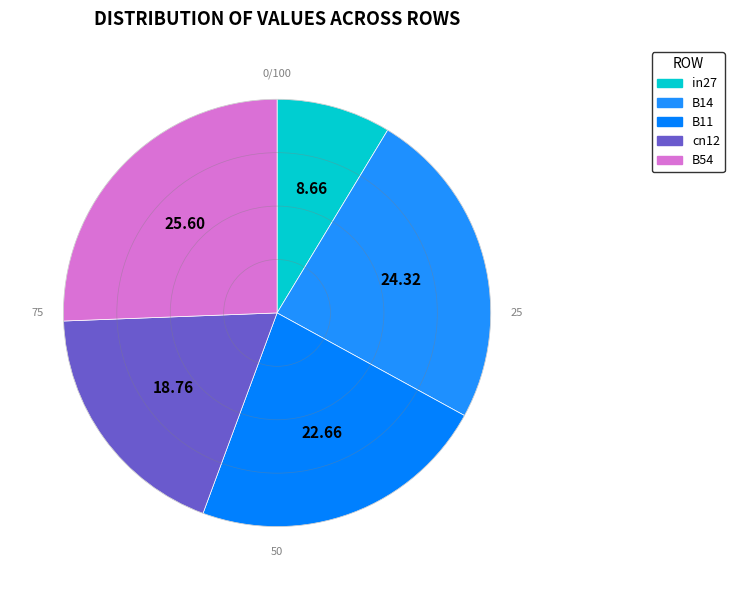

How many segments does this pie chart have?

5